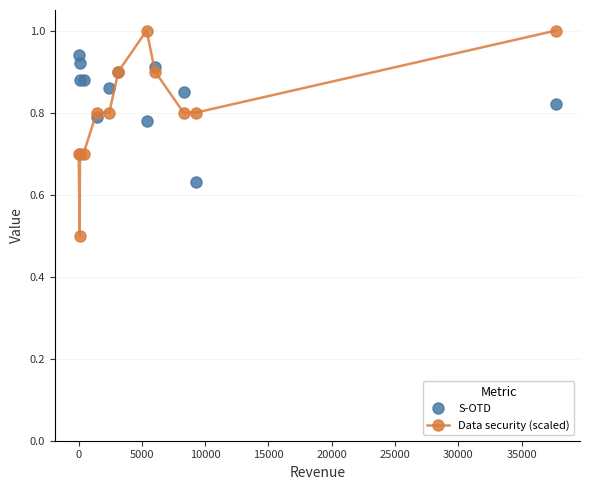

Rank the series by their average value, from lowest to highest.

Data security (scaled), S-OTD